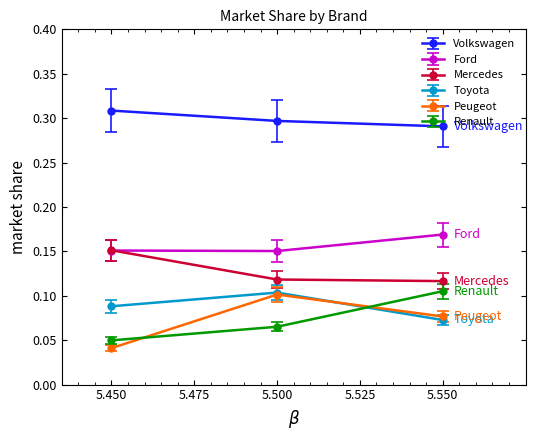

Rank the categories by Peugeot value from highest to lowest.

5.500, 5.550, 5.450